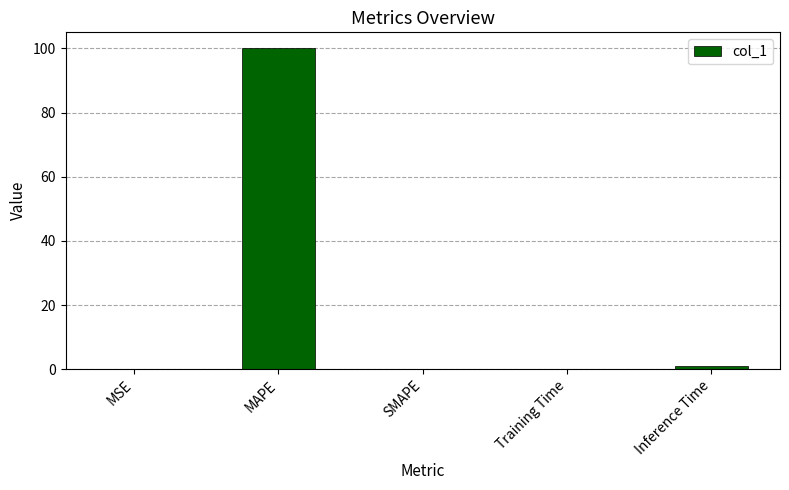

Approximately how many times larger is the value at Training Time compared to Inference Time?

0.1